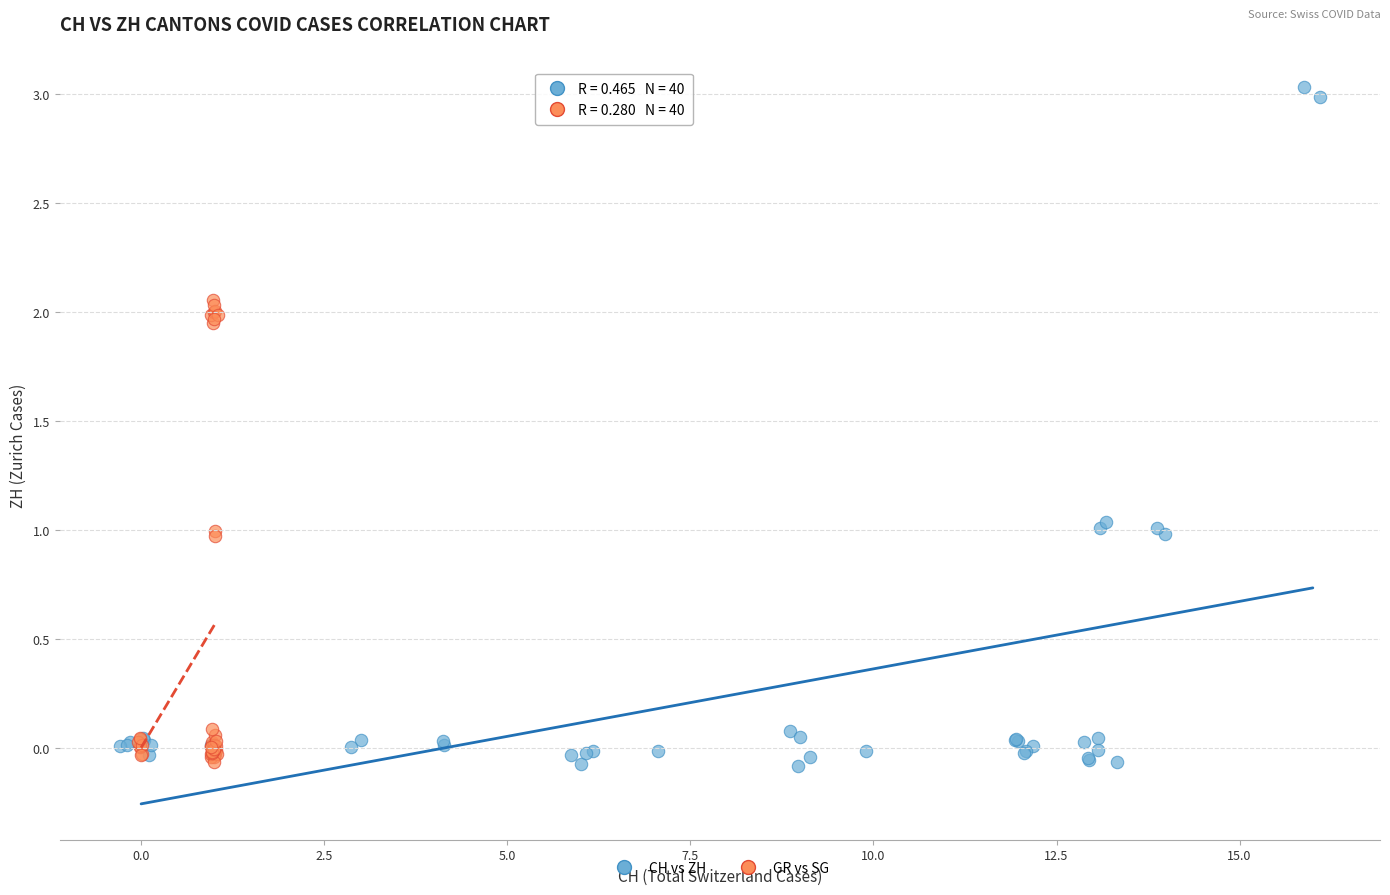

Which series reaches the maximum Y coordinate?

CH vs ZH